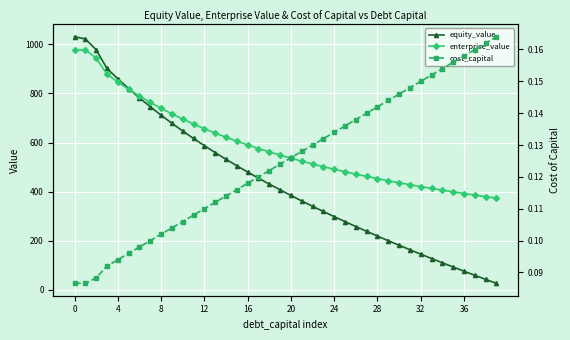

What is the sum of the enterprise_value values at 36 and 28?

844.9